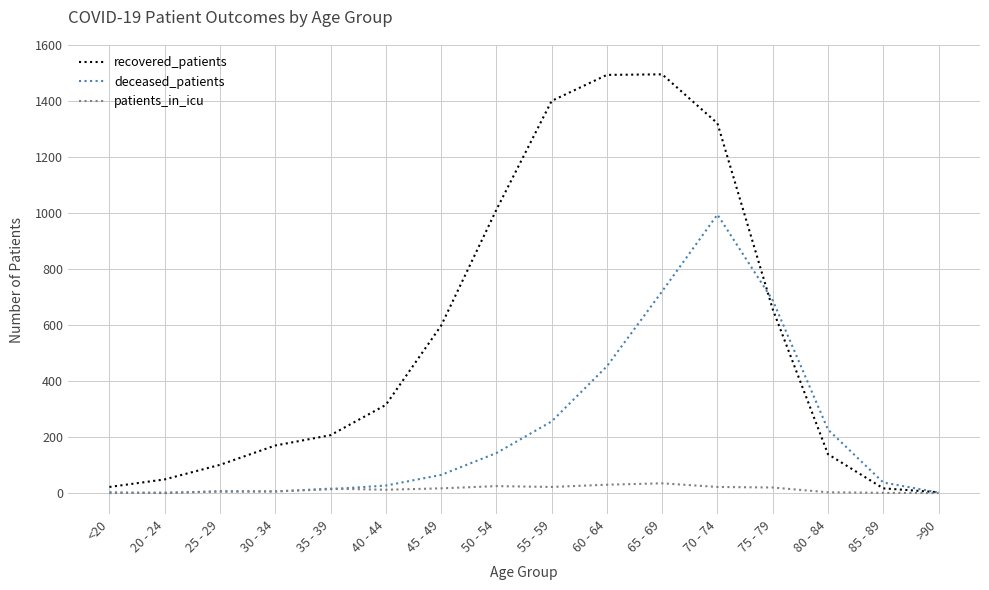

At which label does deceased_patients reach its peak?

70 - 74